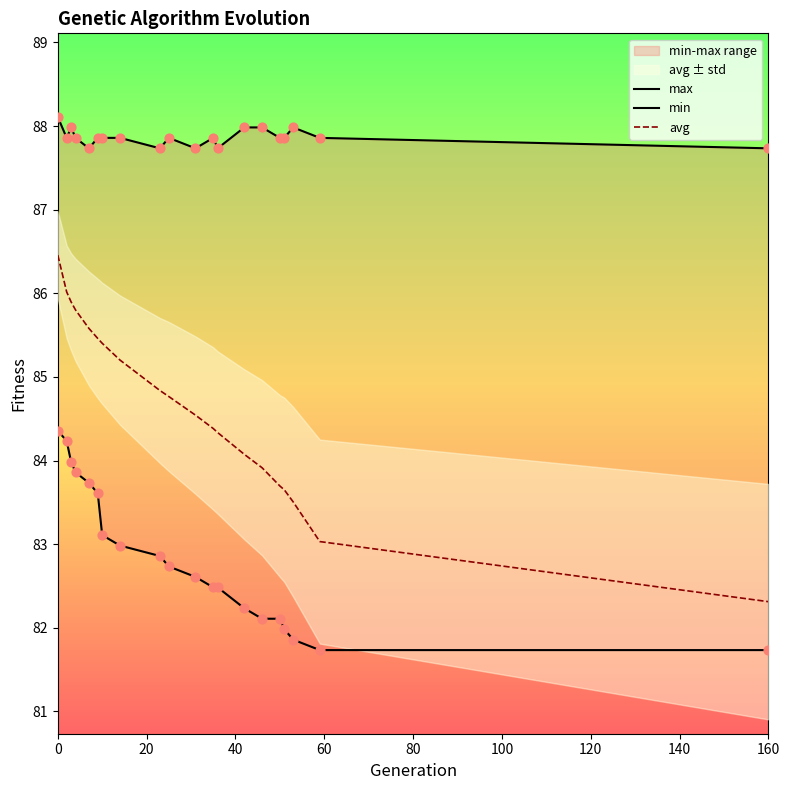

At how many categories does at least one series exceed 83?

20